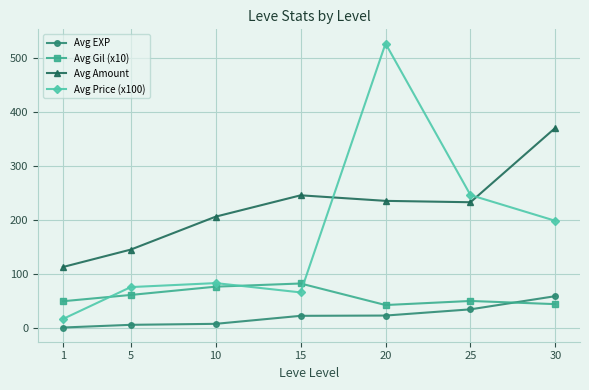

Which series has the largest total across all categories?

Avg Amount